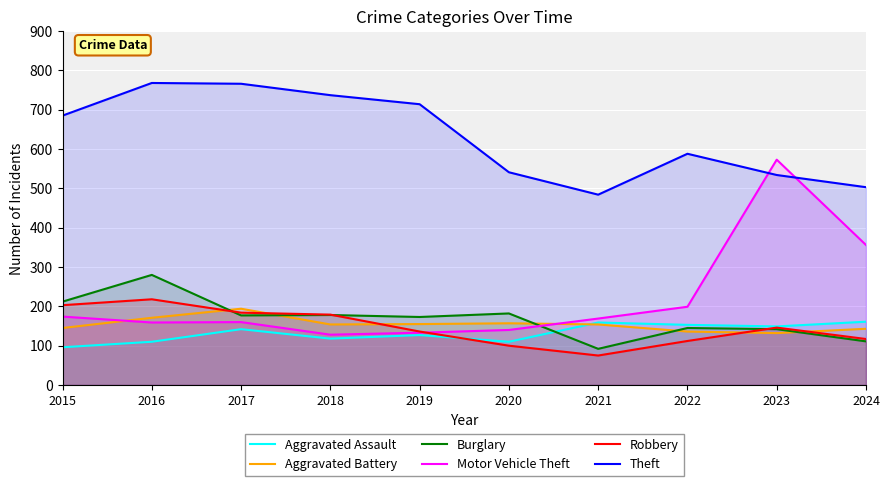

What is the difference between the second highest and second lowest values in the Aggravated Assault series?

49